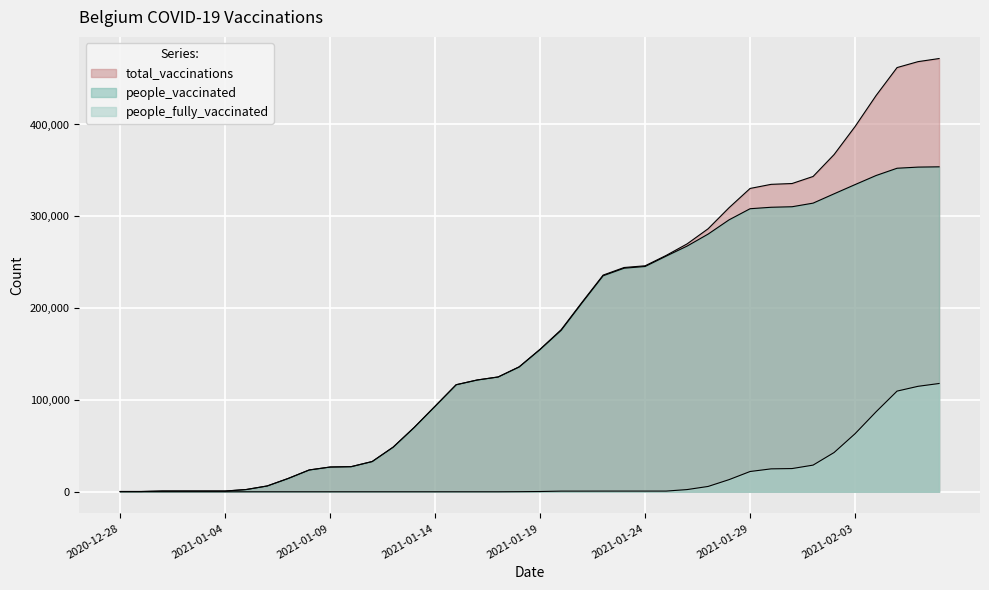

Count the number of categories in the chart.

40